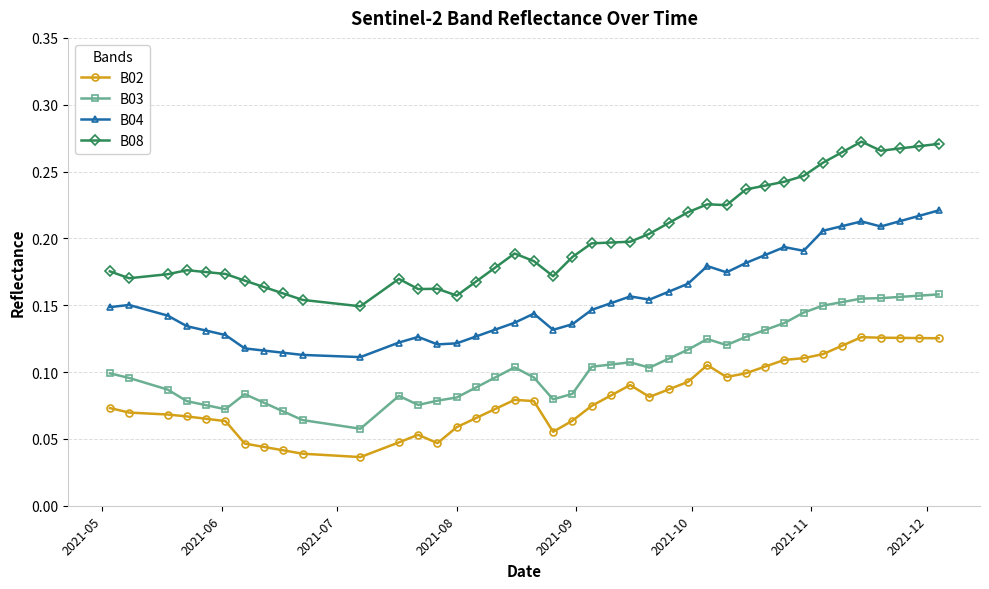

Does the chart display data point markers on the line(s)?

Yes